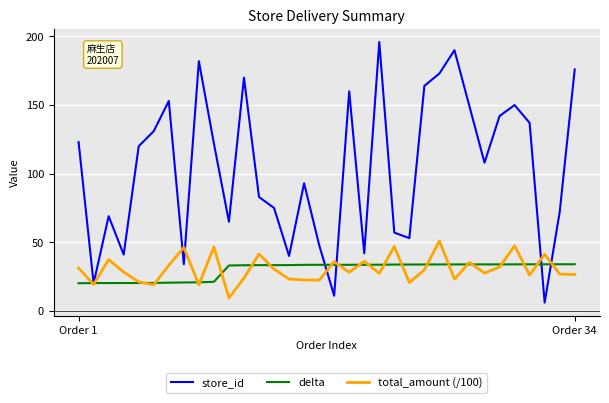

How many series are shown in this chart?

3